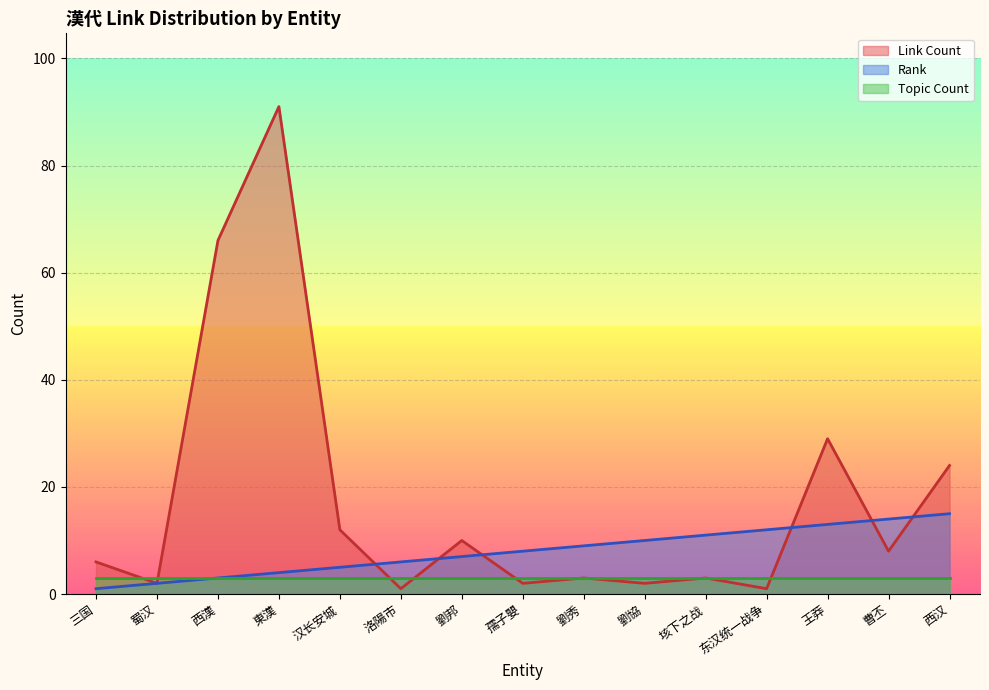

True or false: Link Count and Rank intersect in this chart.

True